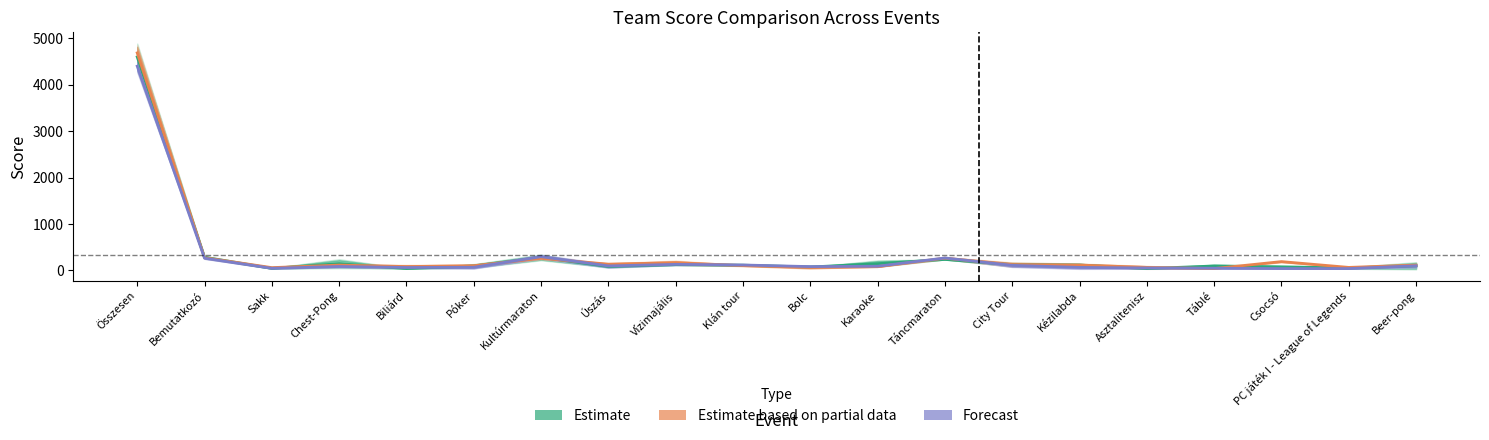

What is the difference between the highest and lowest values at Kézilabda?

50.0